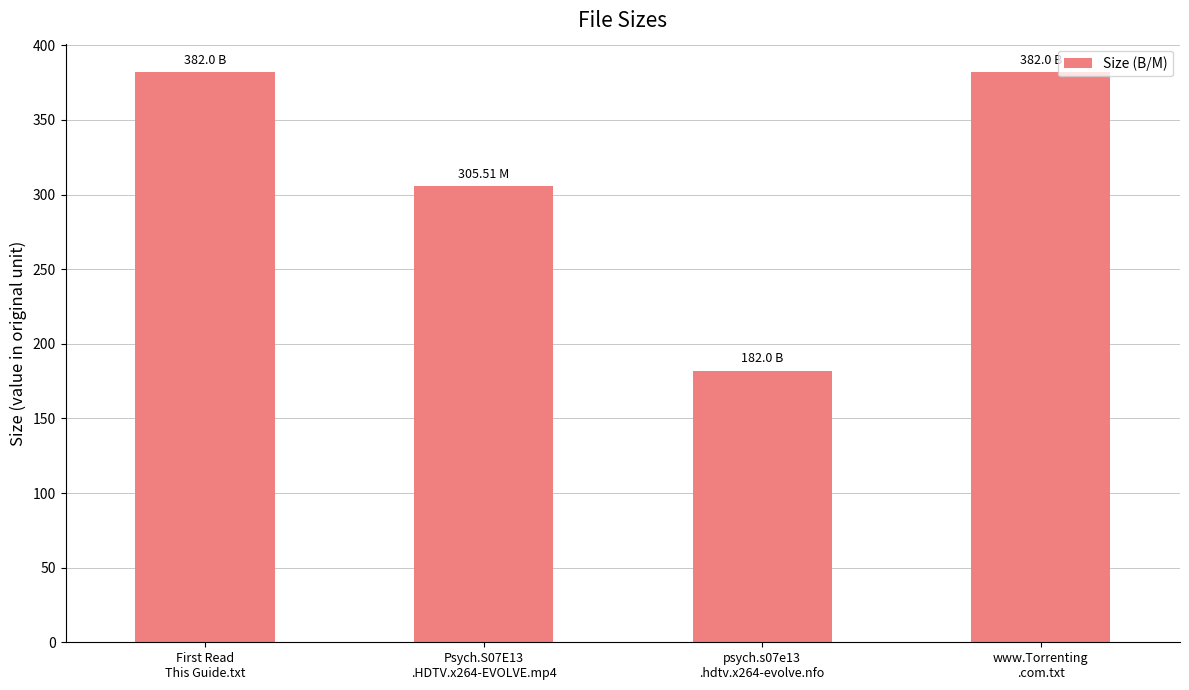

What is the difference between the maximum and minimum values?

200.0